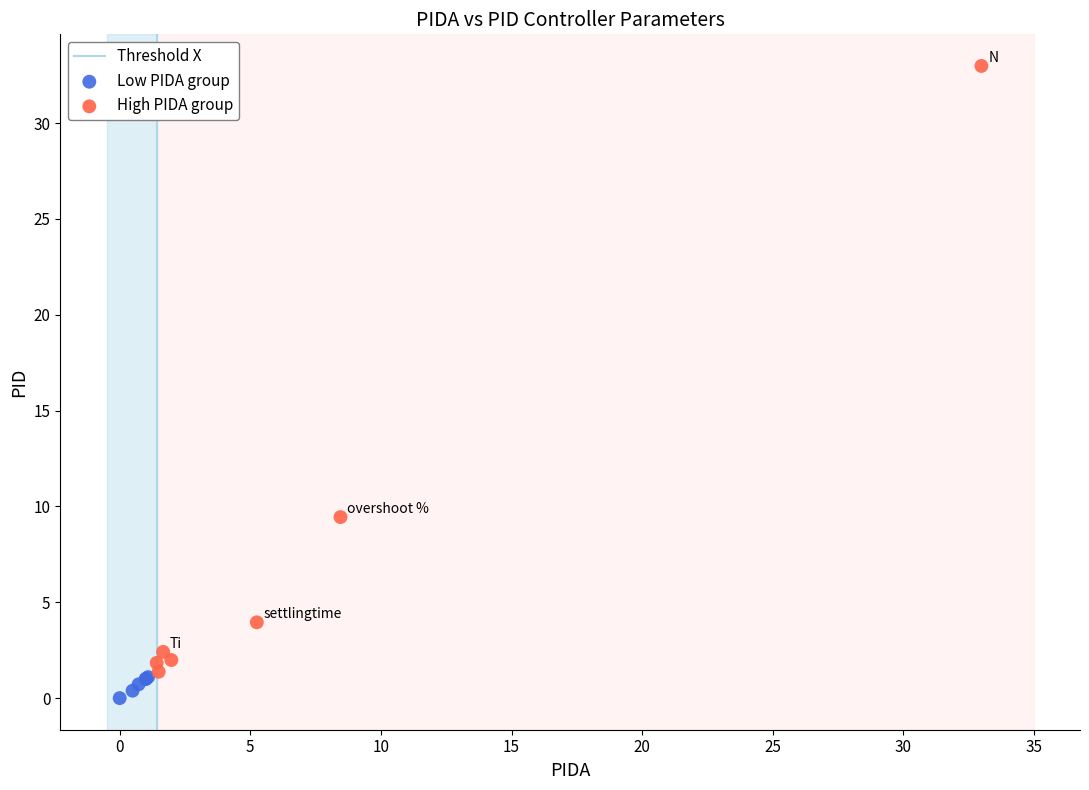

Which series reaches the maximum Y coordinate?

High PIDA group